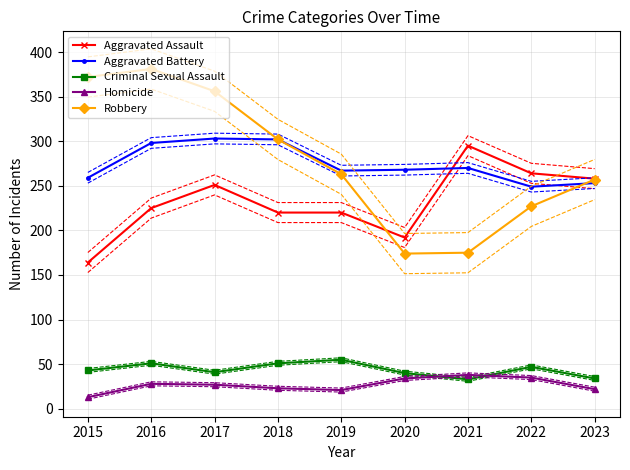

What is the difference between the Aggravated Assault values at 2017 and 2021?

44